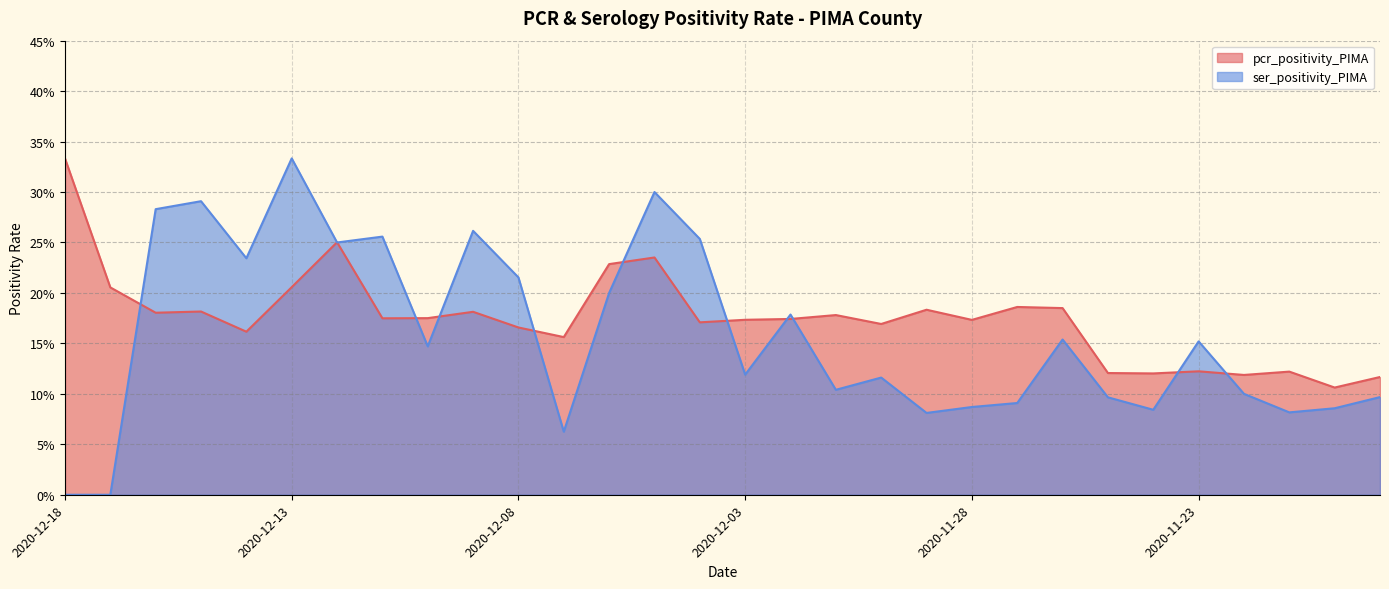

What is the difference between the highest and lowest values at 2020-12-18?

0.3